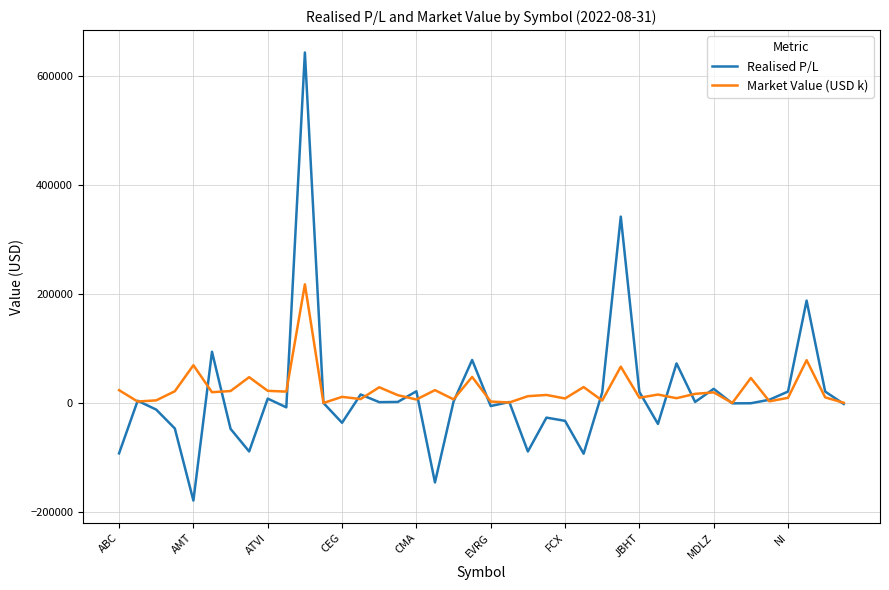

What are all the series names shown in the legend?

Realised P/L, Market Value (USD k)